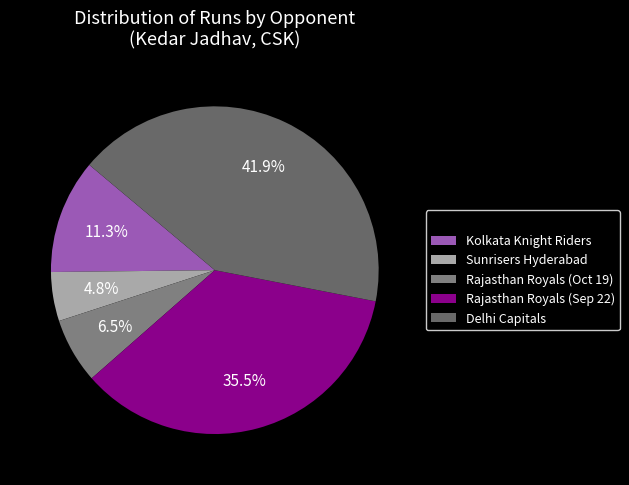

Does Rajasthan Royals (Oct 19) account for over 50% of the chart?

No